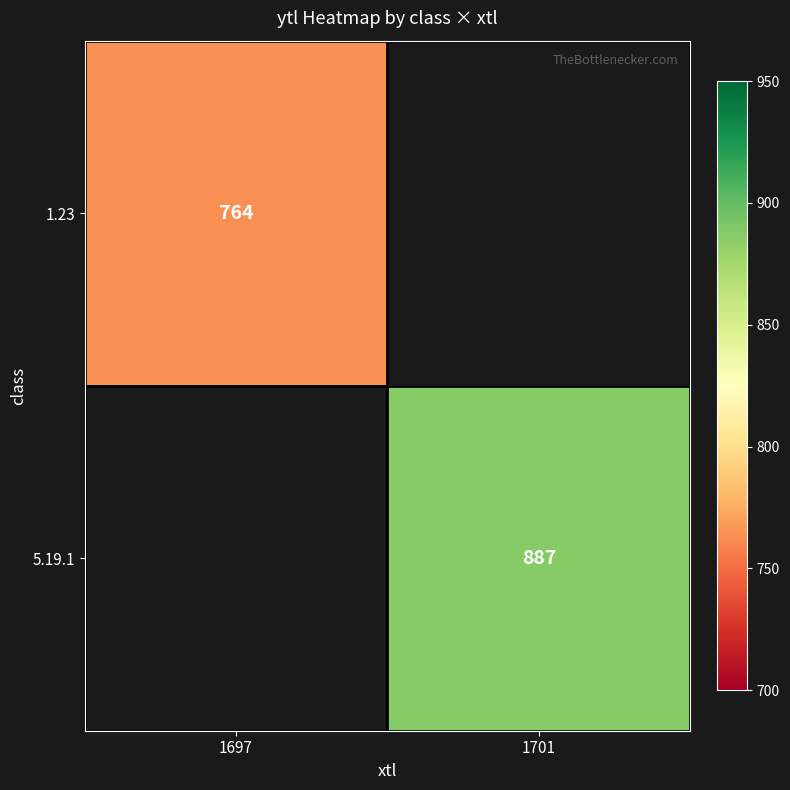

Is the value of 1.23 at 1697 greater than the value of 5.19.1 at 1701?

No